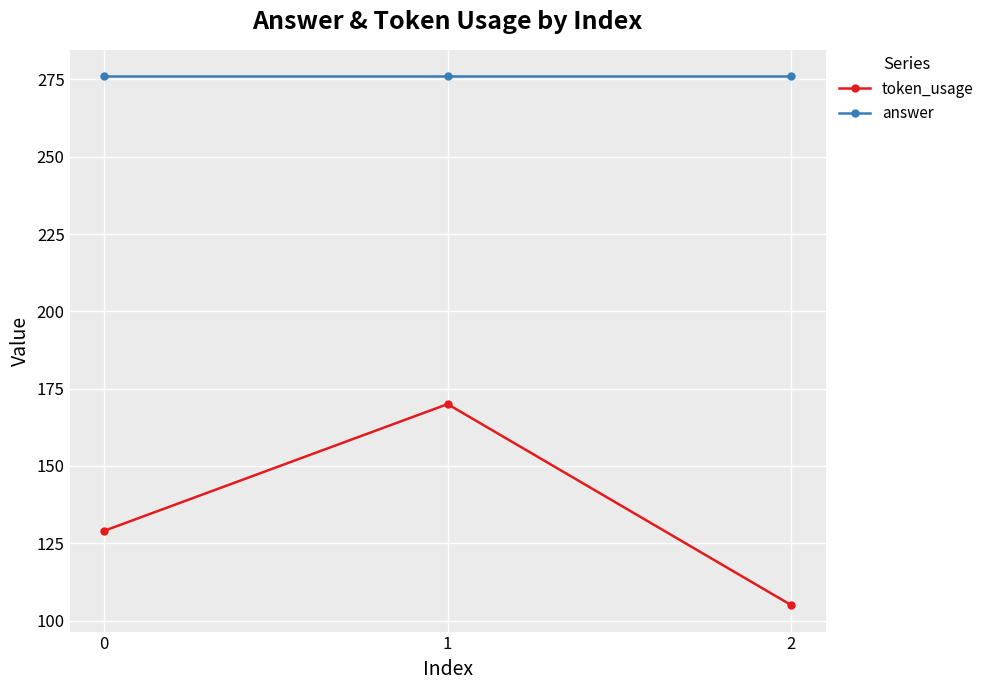

What is the value of the answer point at the 2nd from the left?

276